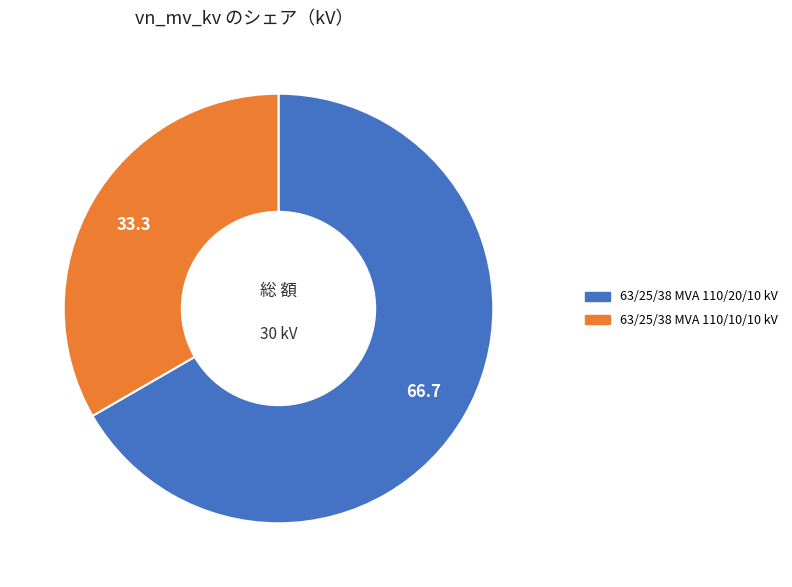

Does any single category account for the majority?

Yes